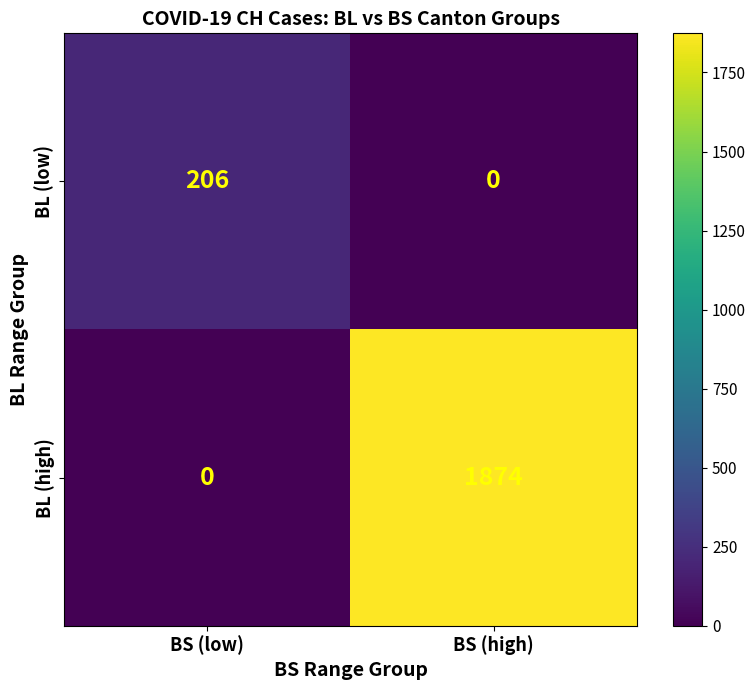

Reading left to right, transcribe all the data shown in this chart.

BL (low): BS (low)=206	BS (high)=0
BL (high): BS (low)=0	BS (high)=1874